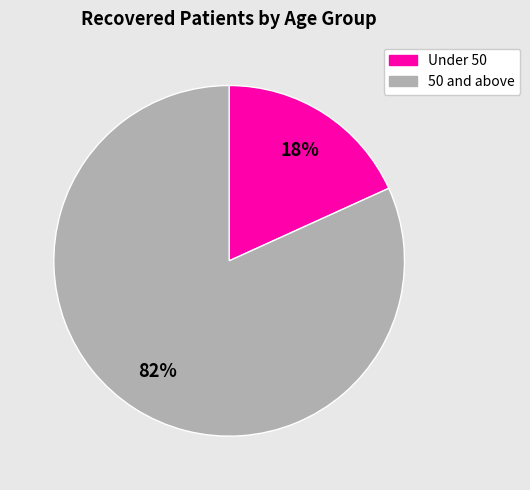

To the nearest percent, what is the average slice percentage?

50%